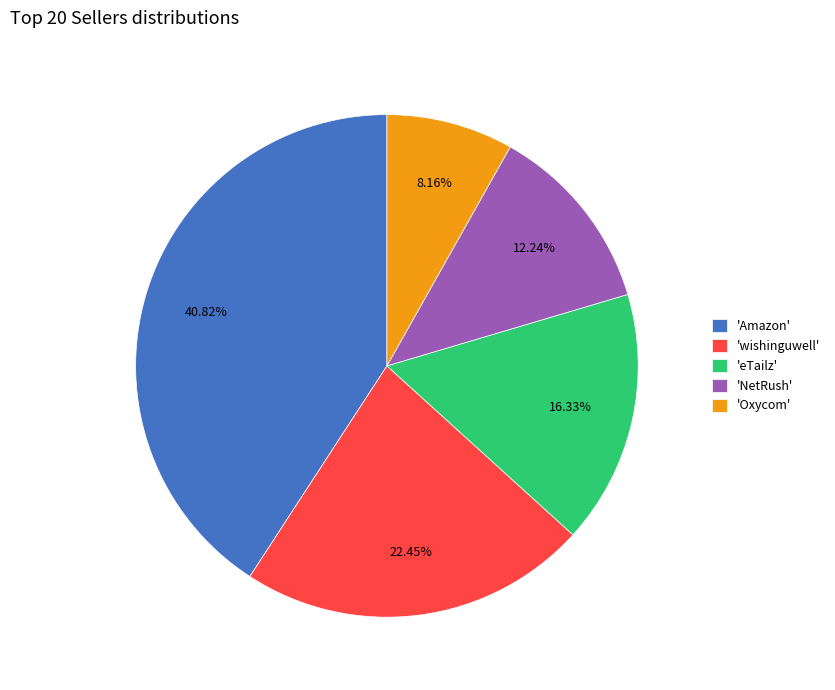

Combined, do 'wishinguwell' and 'Amazon' account for over 50%?

Yes